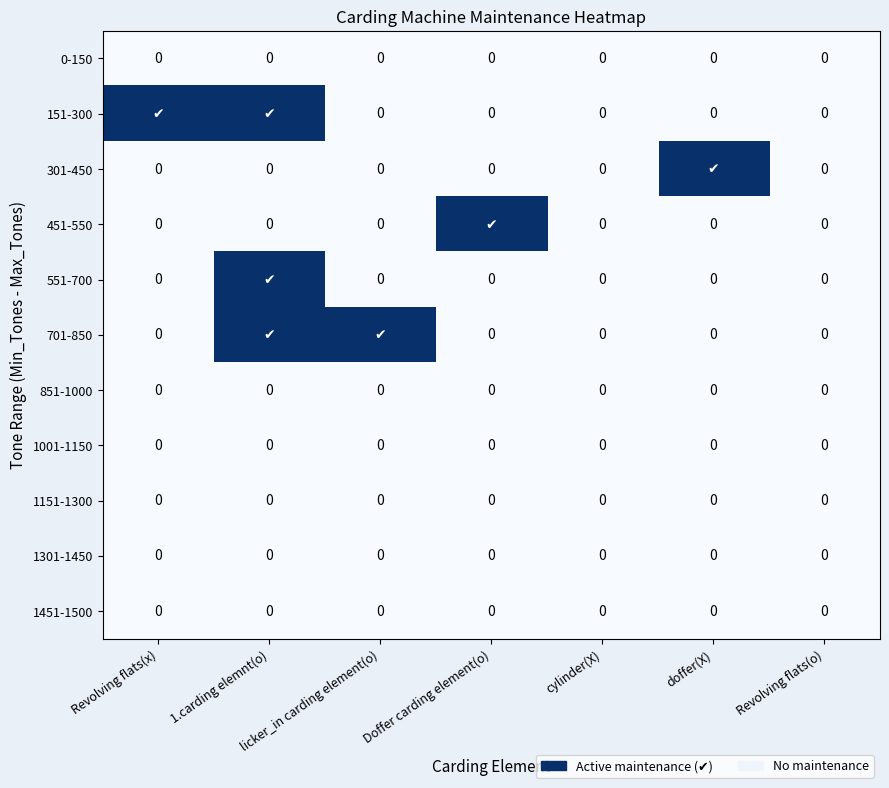

The value of 1151-1300 at cylinder(X) is 0. True or false?

True